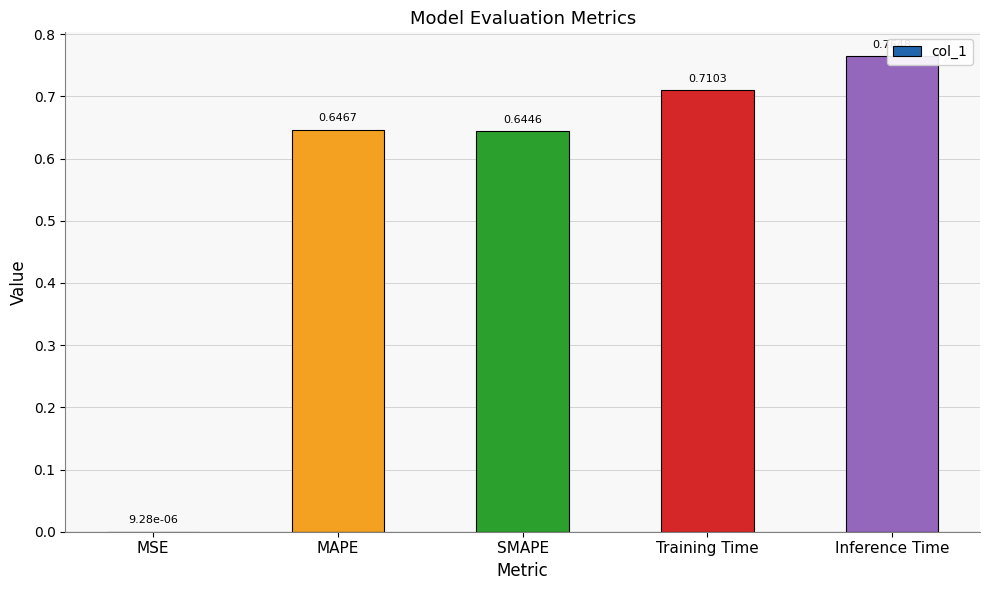

What is the label of the 5th bar from the left?

Inference Time